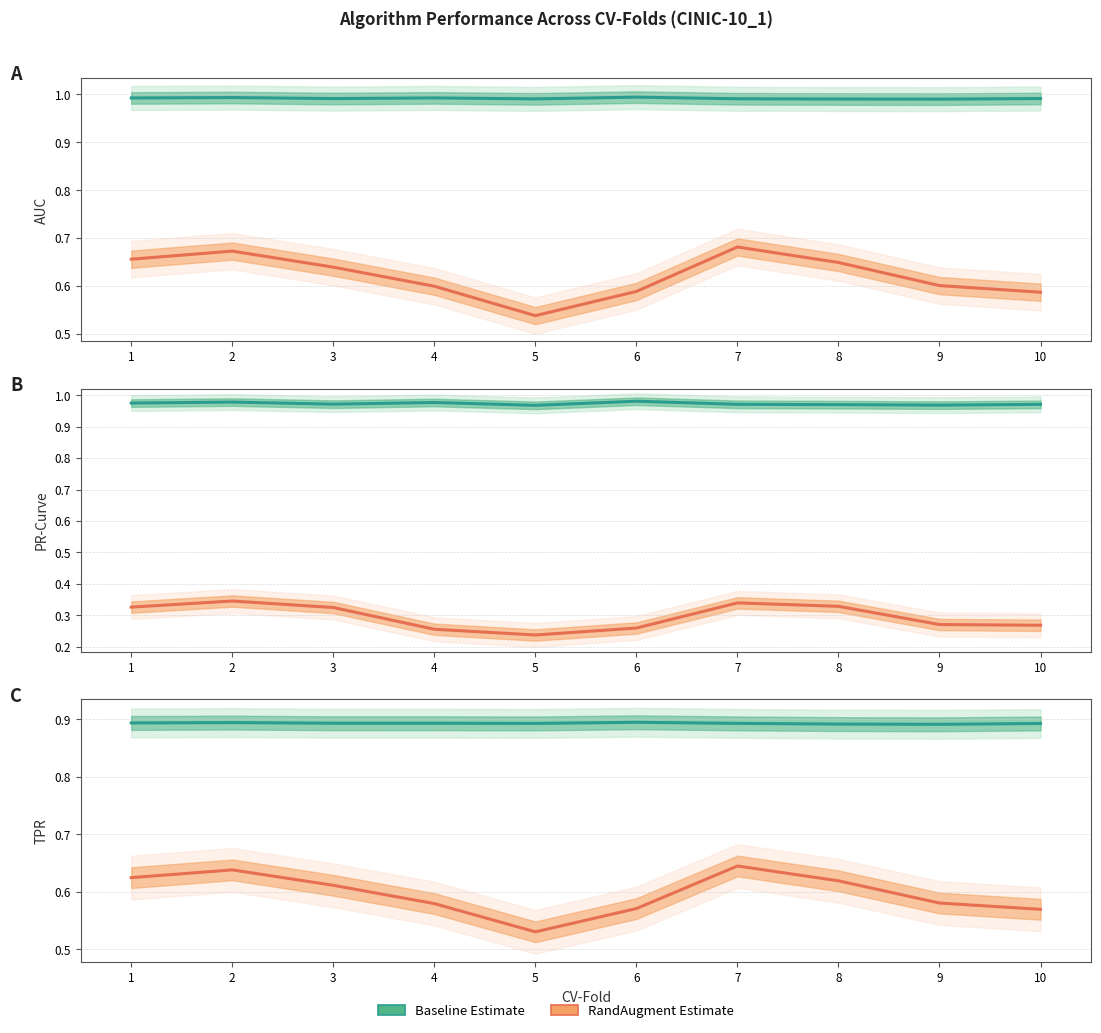

Reading right to left, transcribe all the data shown in this chart.

Baseline (Estimate): 0.9	0.9	0.9	0.9	0.9	0.9	0.9	0.9	0.9	0.9
RandAugment (Estimate): 0.6	0.6	0.6	0.6	0.6	0.5	0.6	0.6	0.6	0.6